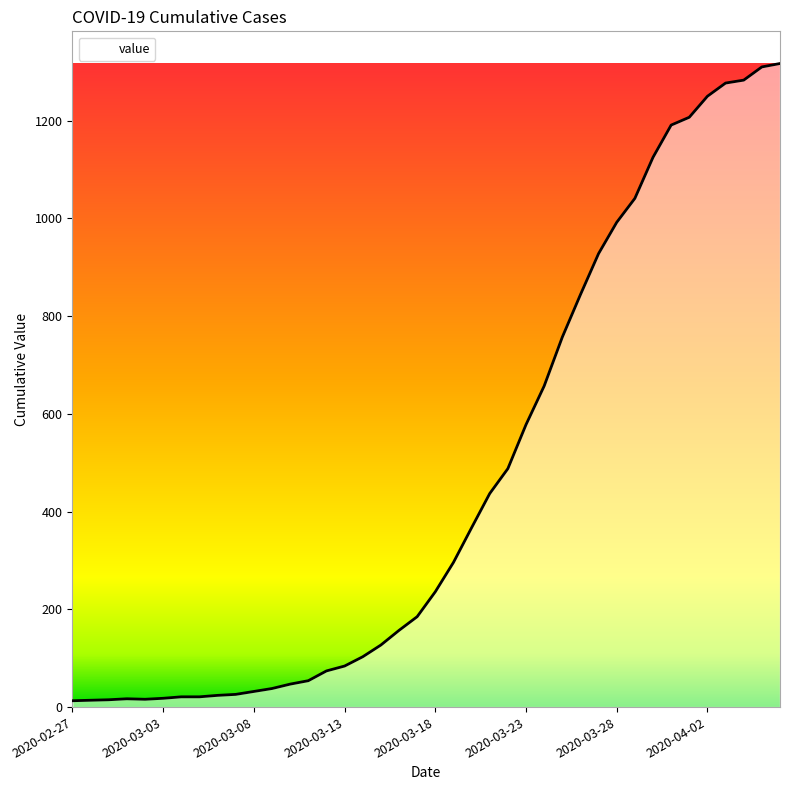

What is the maximum value shown in the chart?

1317